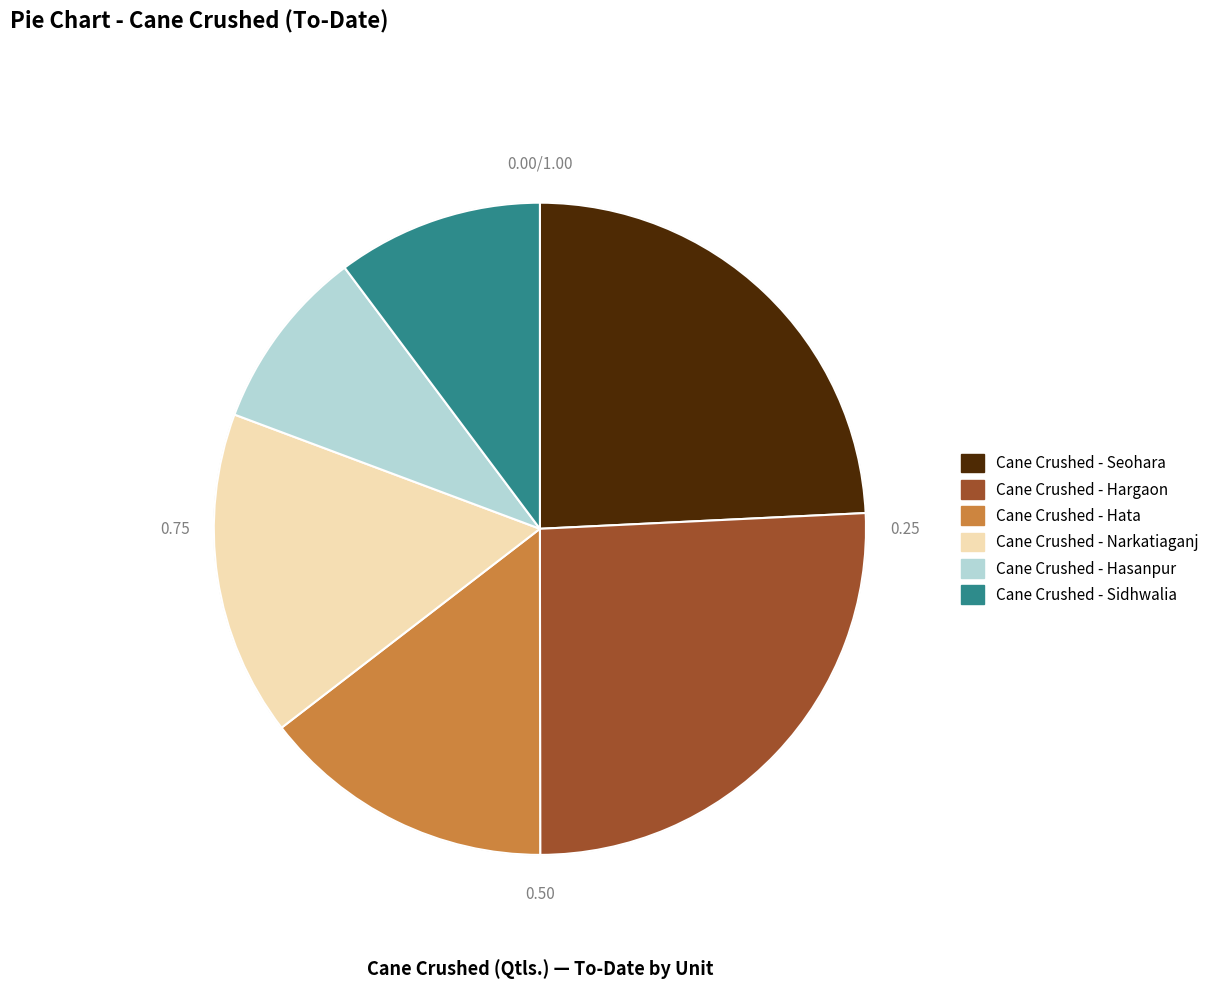

Count the number of slices in the pie.

6